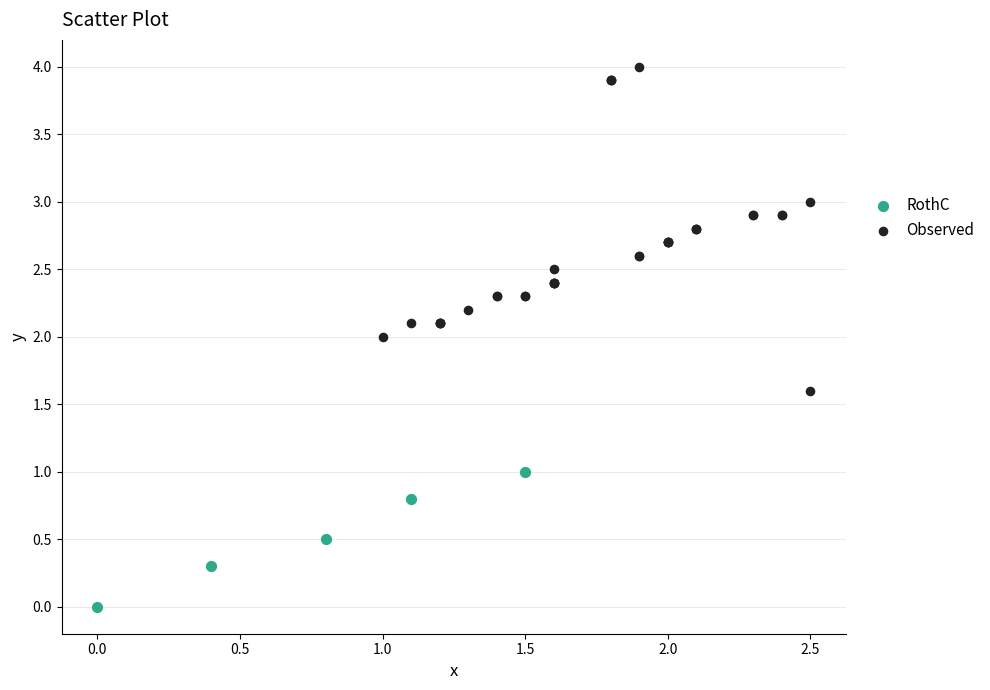

Which series contains the highest Y value?

Observed